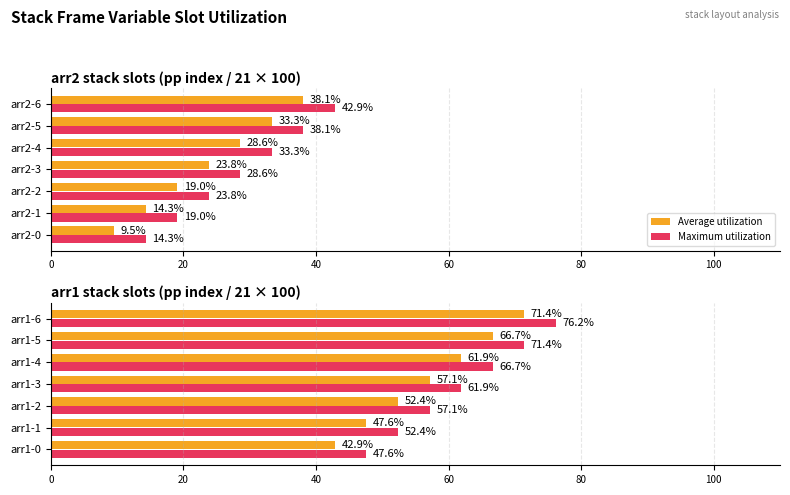

The value of Average utilization at arr1-0 is 42.9. True or false?

True